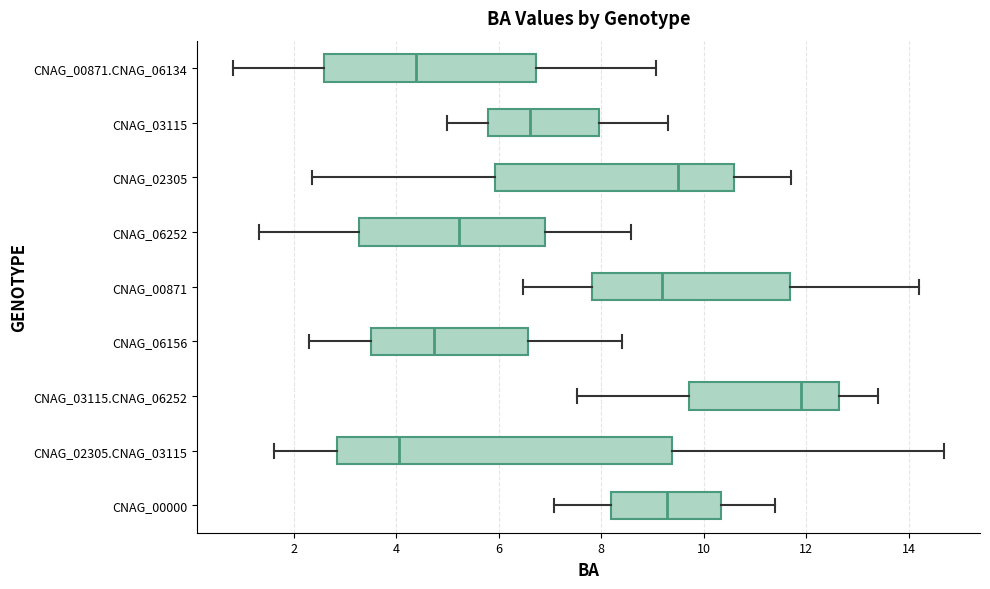

Which box's median line is the furthest to the left?

CNAG_02305.CNAG_03115